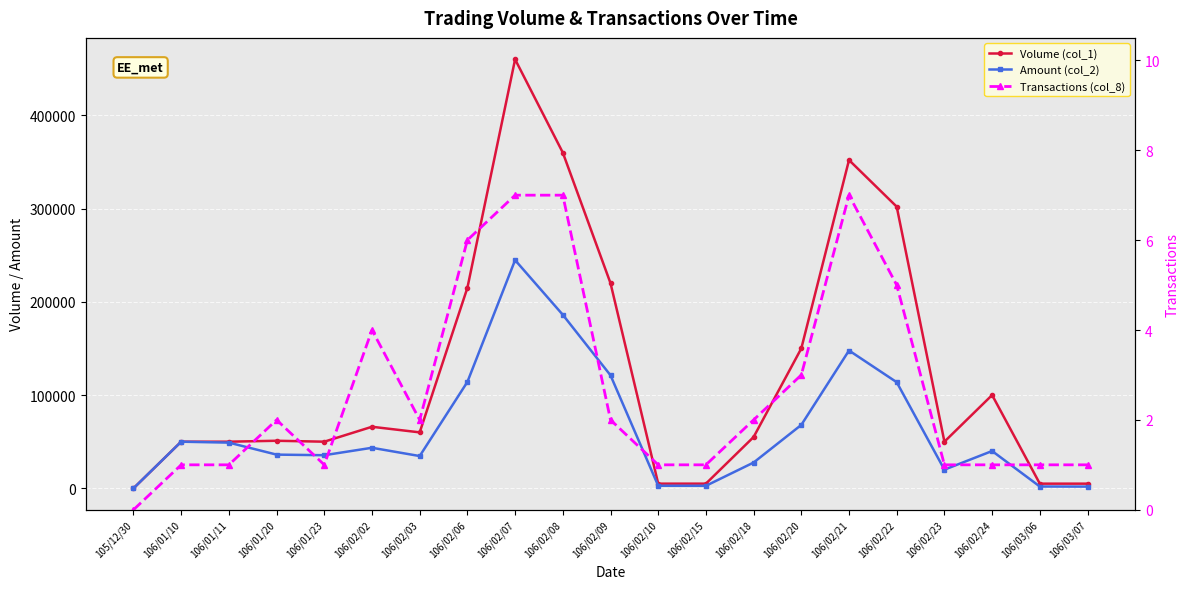

What is the label of the 14th point from the right?

106/02/06